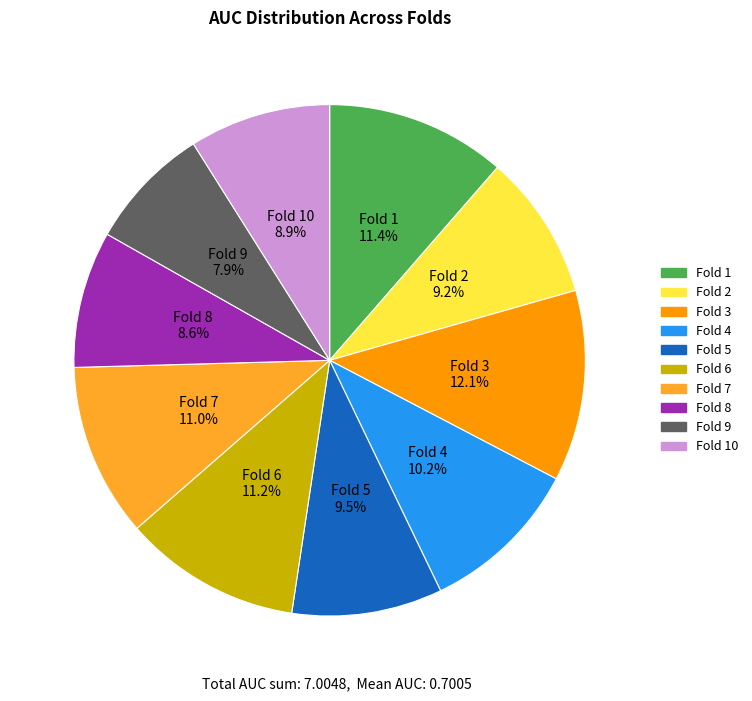

Is there a majority slice in this chart?

No